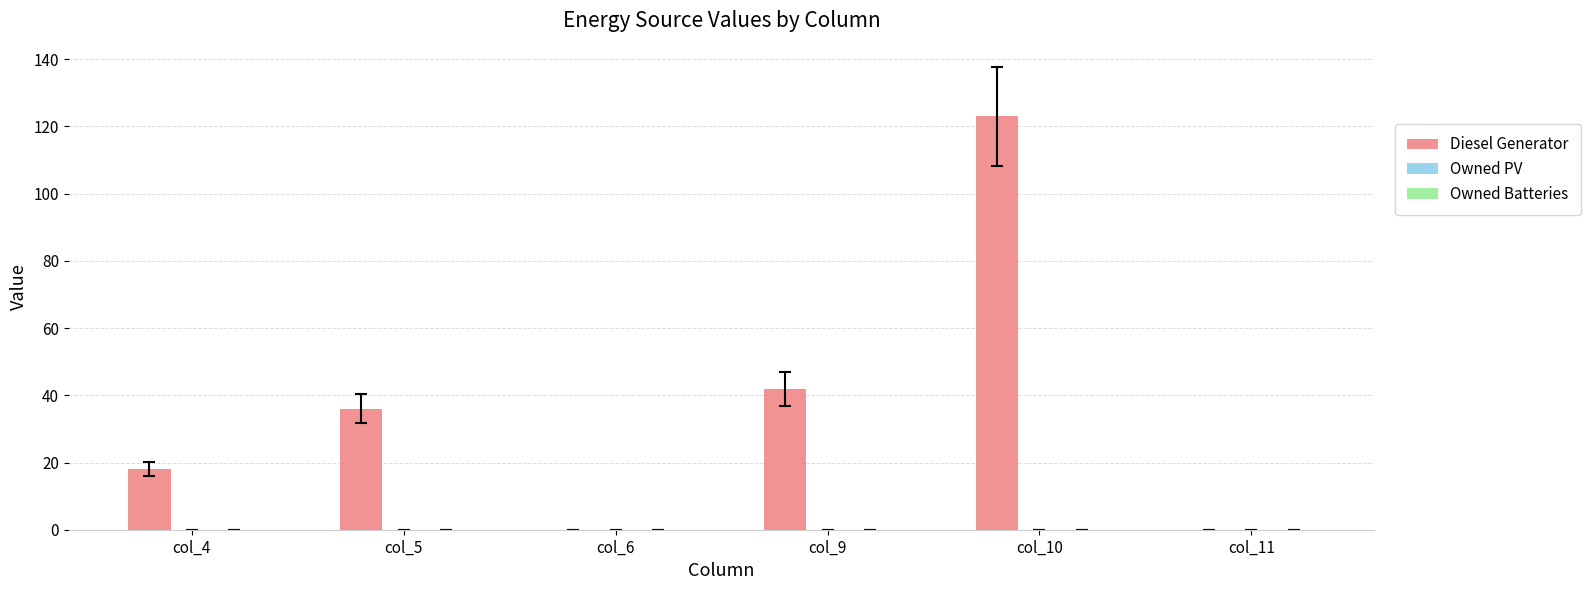

Which category has the highest value across all series?

col_10